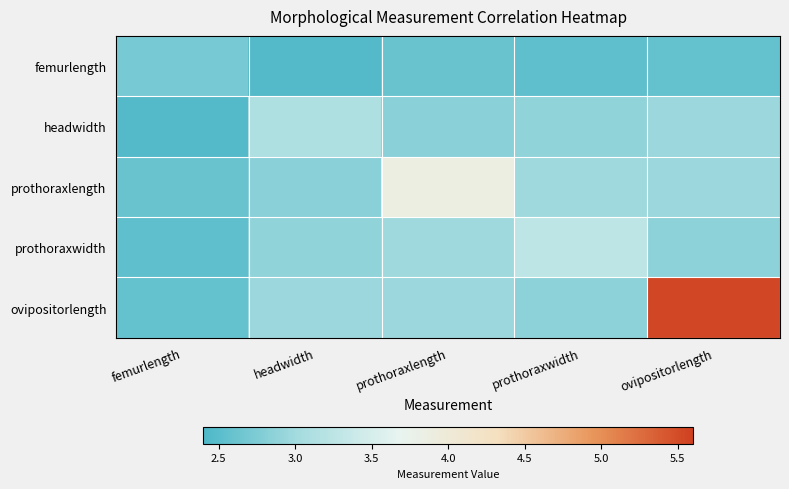

Reading right to left, list all the values displayed in this chart.

femurlength: ovipositorlength=2.6	prothoraxwidth=2.5	prothoraxlength=2.6	headwidth=2.5	femurlength=2.7
headwidth: ovipositorlength=3.0	prothoraxwidth=2.9	prothoraxlength=2.8	headwidth=3.1	femurlength=2.5
prothoraxlength: ovipositorlength=3.0	prothoraxwidth=3.0	prothoraxlength=3.9	headwidth=2.8	femurlength=2.6
prothoraxwidth: ovipositorlength=2.9	prothoraxwidth=3.3	prothoraxlength=3.0	headwidth=2.9	femurlength=2.5
ovipositorlength: ovipositorlength=5.5	prothoraxwidth=2.9	prothoraxlength=3.0	headwidth=3.0	femurlength=2.6